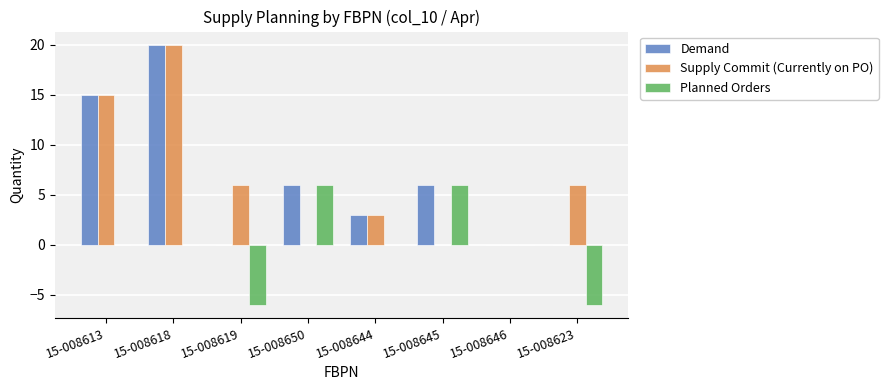

Is the value of Planned Orders at 15-008619 greater than the value of Supply Commit (Currently on PO) at 15-008646?

No